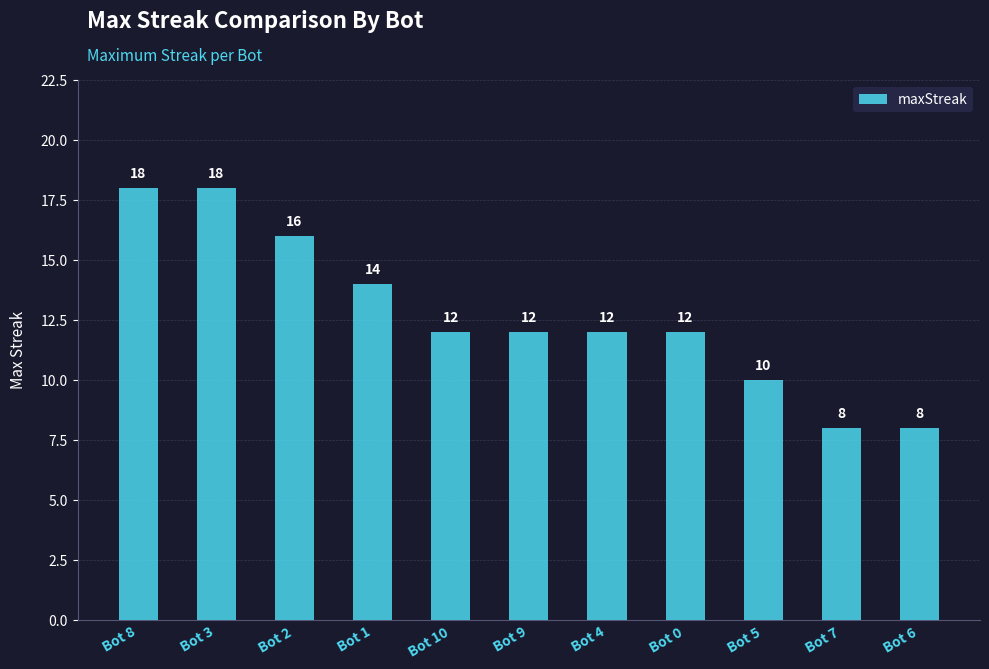

Reading left to right, list all the values displayed in this chart.

Bot 8=18	Bot 3=18	Bot 2=16	Bot 1=14	Bot 10=12	Bot 9=12	Bot 4=12	Bot 0=12	Bot 5=10	Bot 7=8	Bot 6=8